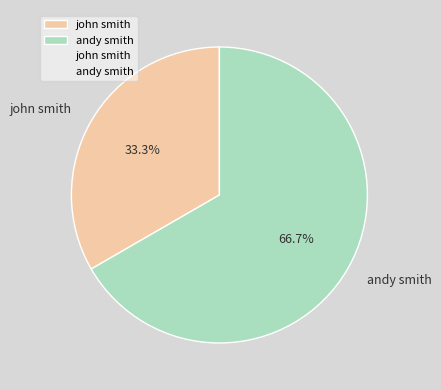

How many slices are in this pie chart?

2